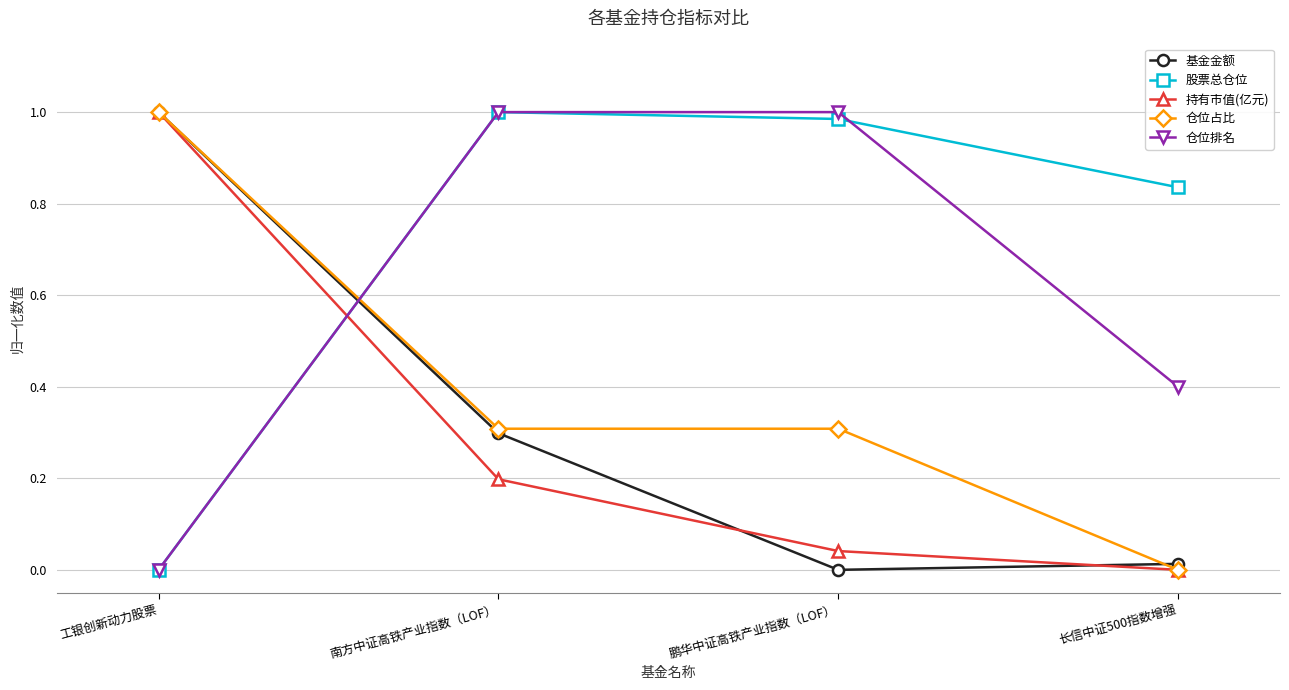

Is the value of 股票总仓位 at 南方中证高铁产业指数（LOF） greater than the value of 仓位占比 at 长信中证500指数增强?

Yes